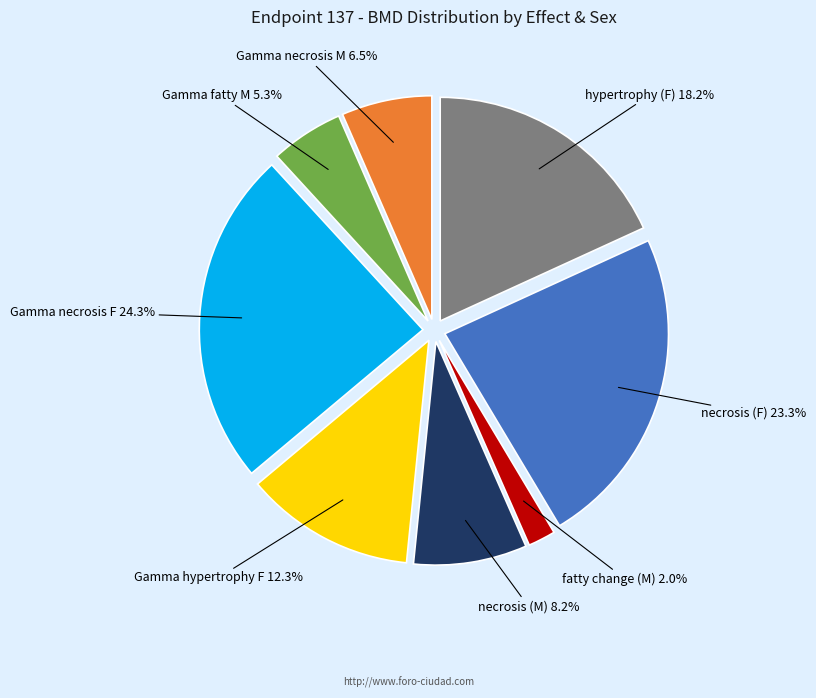

Is there any slice that represents more than half of the pie?

No